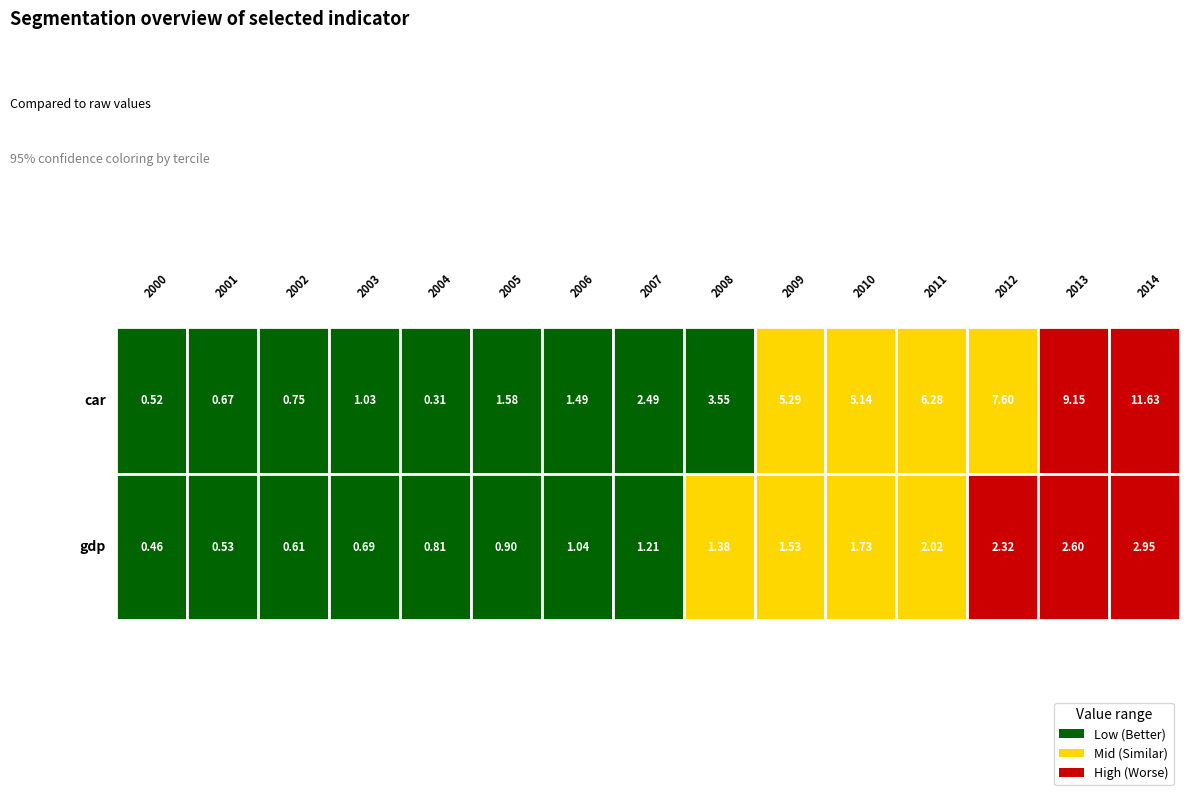

At which category does the chart reach its minimum across all series?

2004